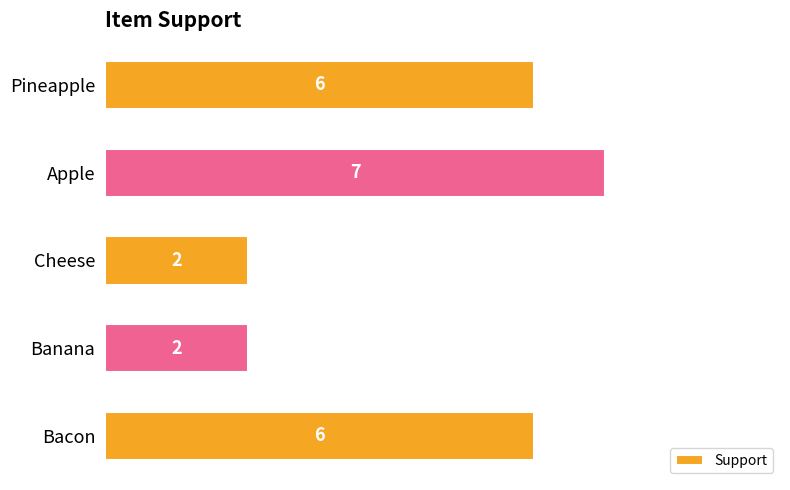

What is the average value?

5